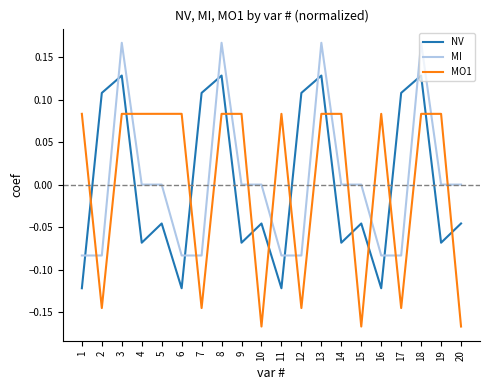

Which series changed the most between 2 and 13?

MI